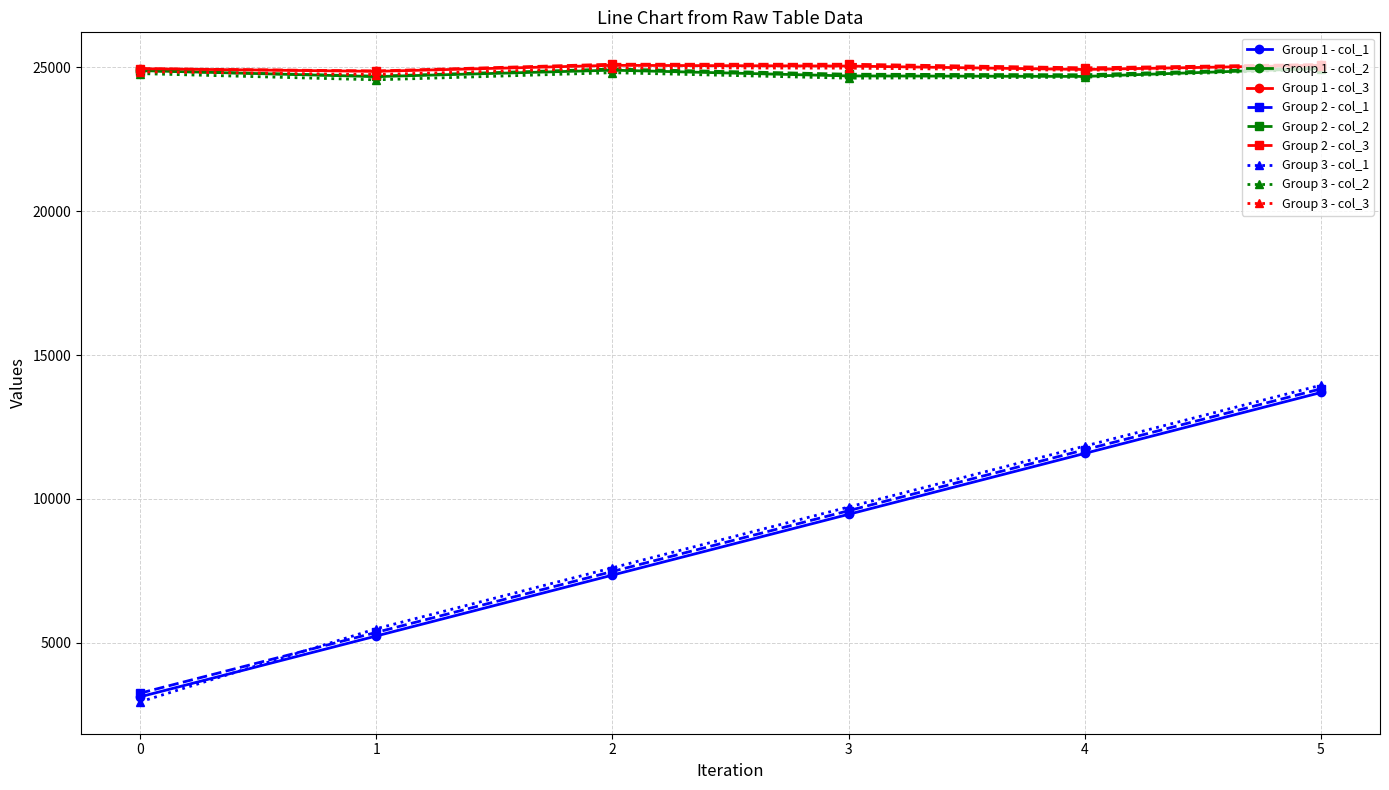

True or false: Group 3 - col_1 has more than 2 points higher than both neighbors.

False